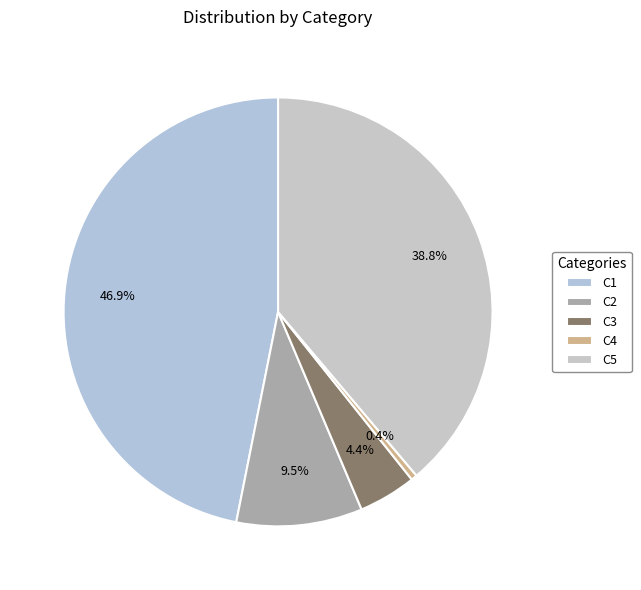

How many segments does this pie chart have?

5